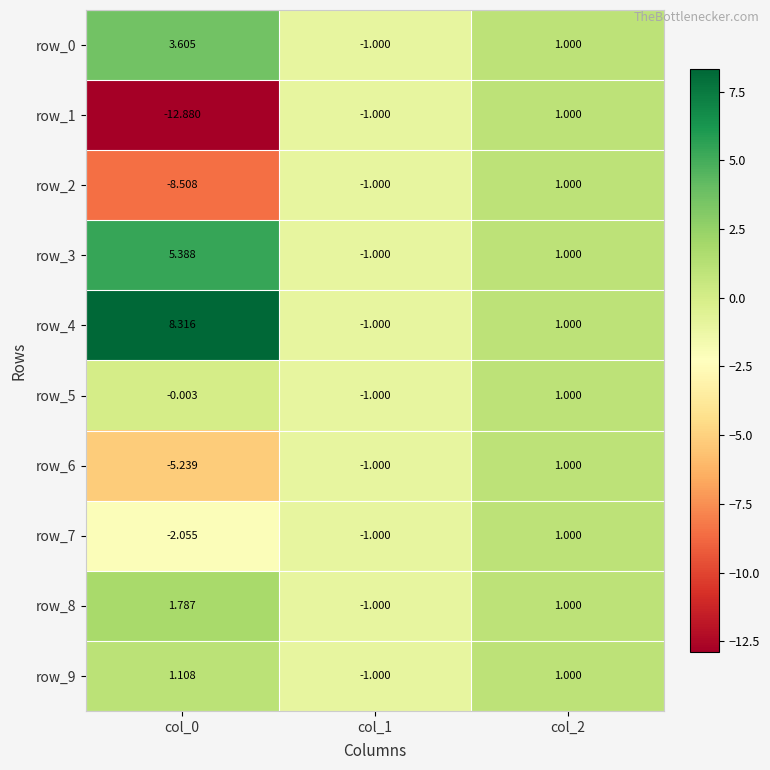

Is the value of row_9 at col_0 greater than the value of row_8 at col_0?

No